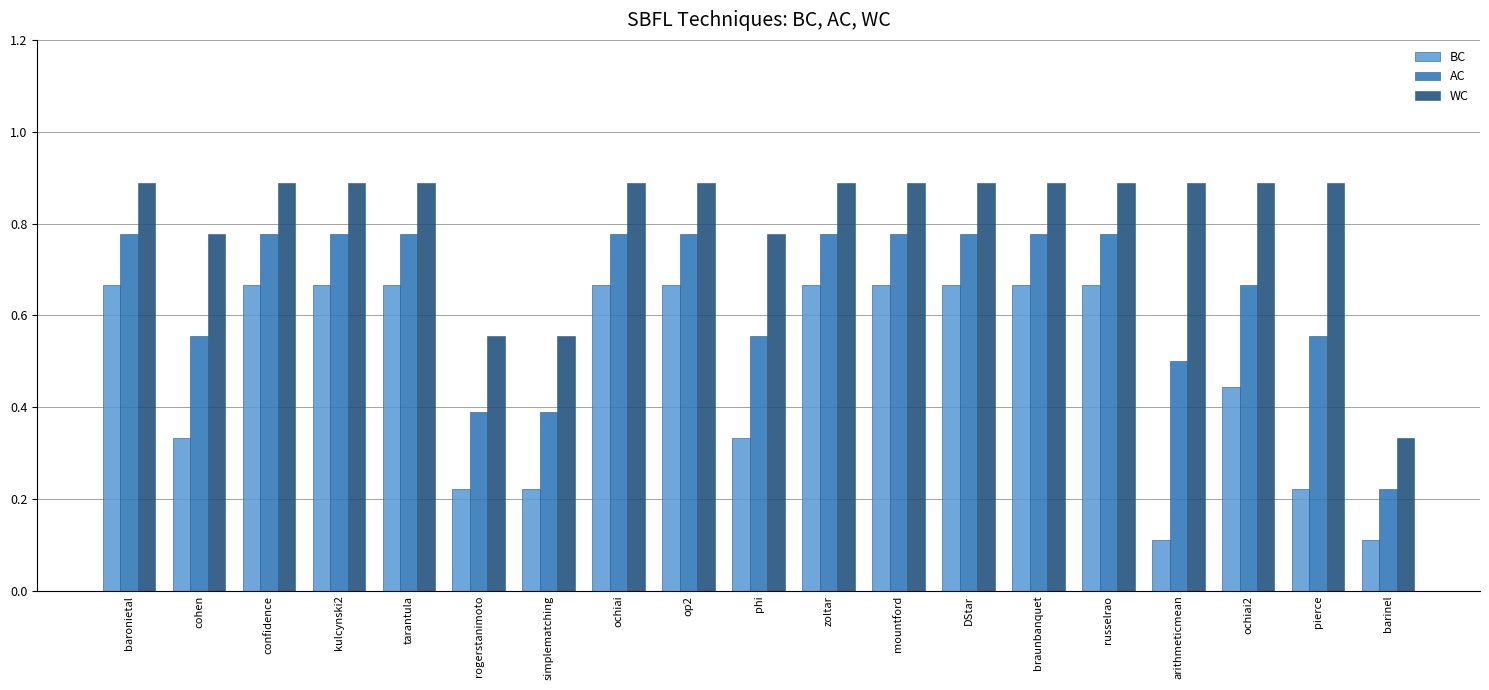

What is the minimum value shown in the chart?

0.1